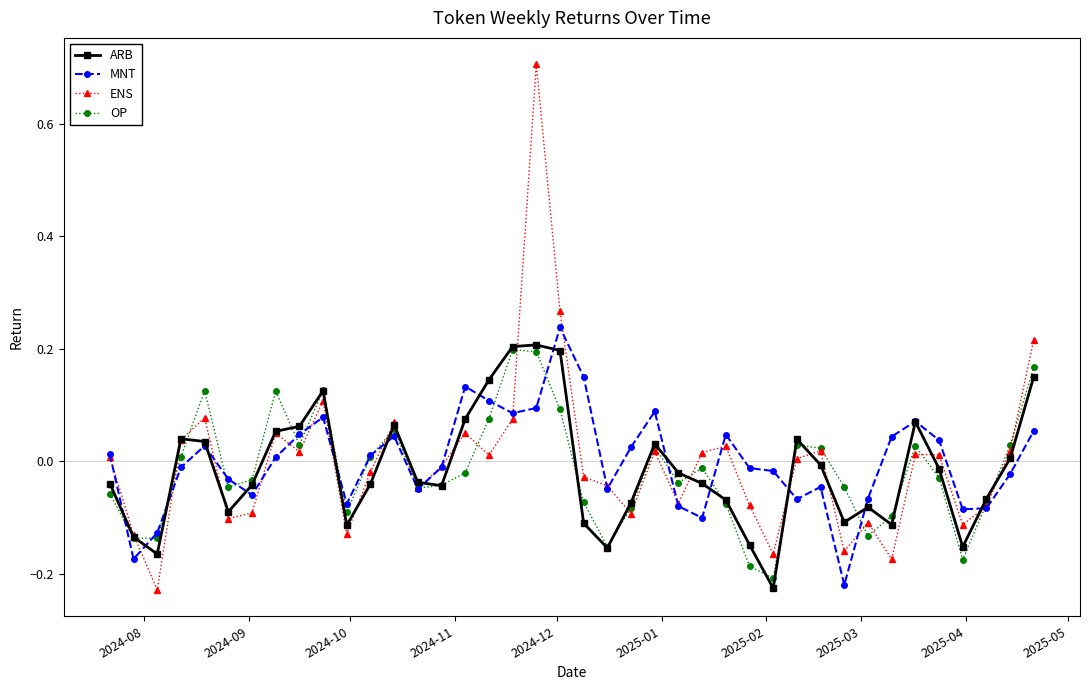

What is the maximum value shown in the chart?

0.7